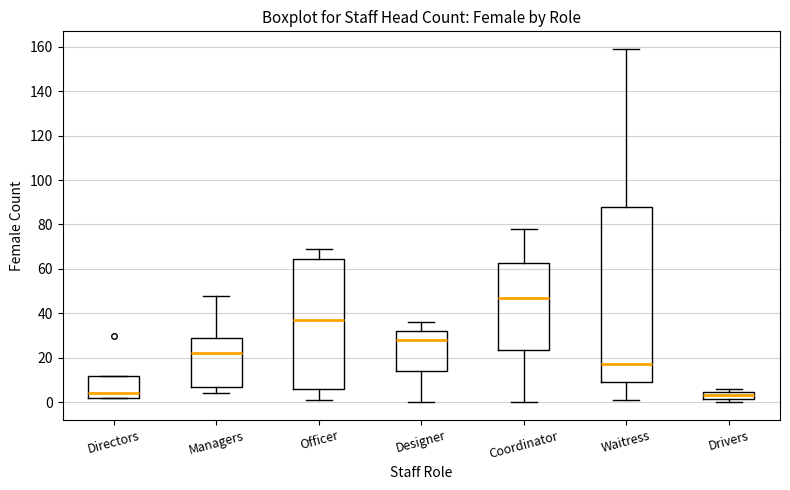

Reading left to right, transcribe this box plot: for each box, give where its median line is, the range the box spans, and where its two whiskers end, as read against the y-axis. The values are not printed on the chart, so give them approximately, as read against the axis.

Directors: median 4, box 2 to 12, whiskers 2 to 12
Managers: median 22, box 8 to 30, whiskers 4 to 48
Officer: median 38, box 6 to 64, whiskers 2 to 70
Designer: median 28, box 14 to 32, whiskers 0 to 36
Coordinator: median 48, box 24 to 62, whiskers 0 to 78
Waitress: median 18, box 10 to 88, whiskers 2 to 160
Drivers: median 4 (inside the box), box 2 to 4, whiskers 0 to 6